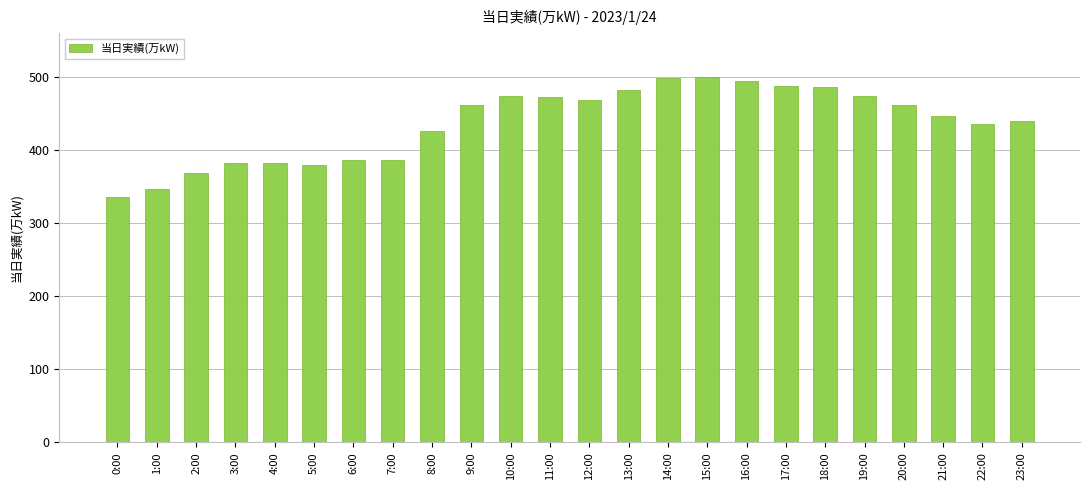

How many series are shown in this chart?

1